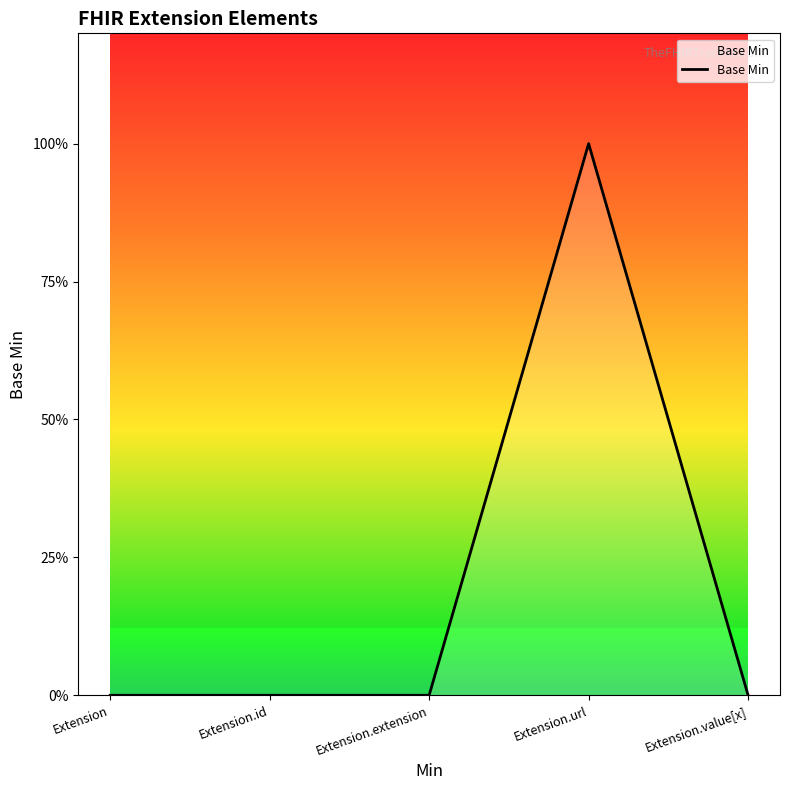

Does the chart have visible grid lines?

No